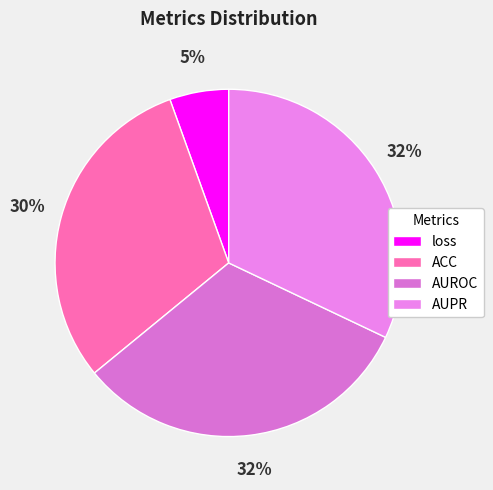

How many slices are in this pie chart?

4